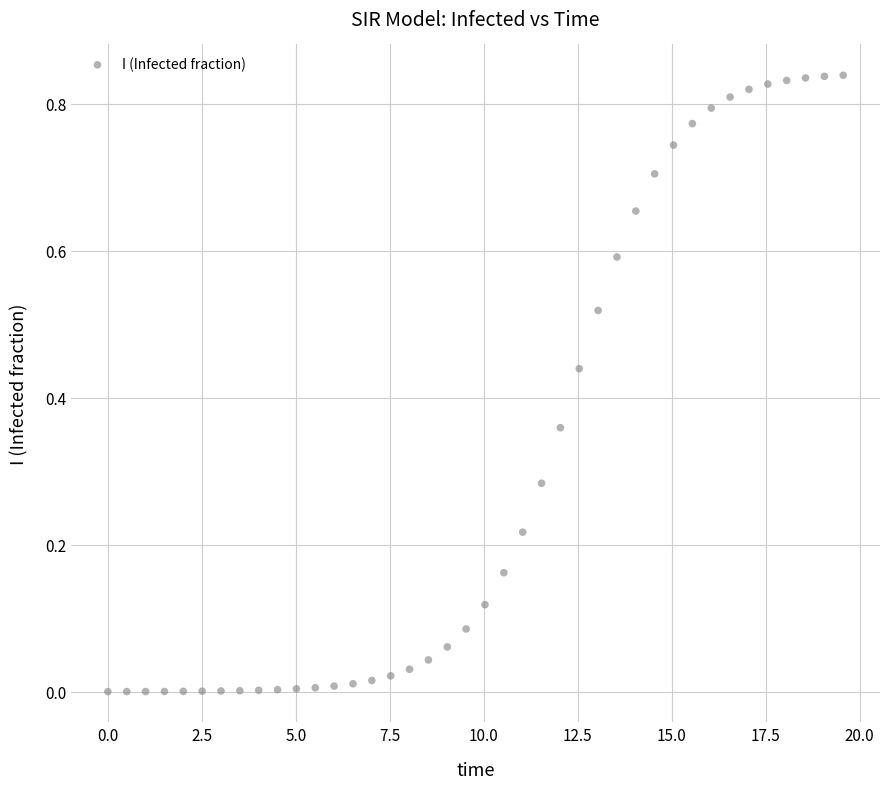

What is the range of X values (max minus min)?

19.6